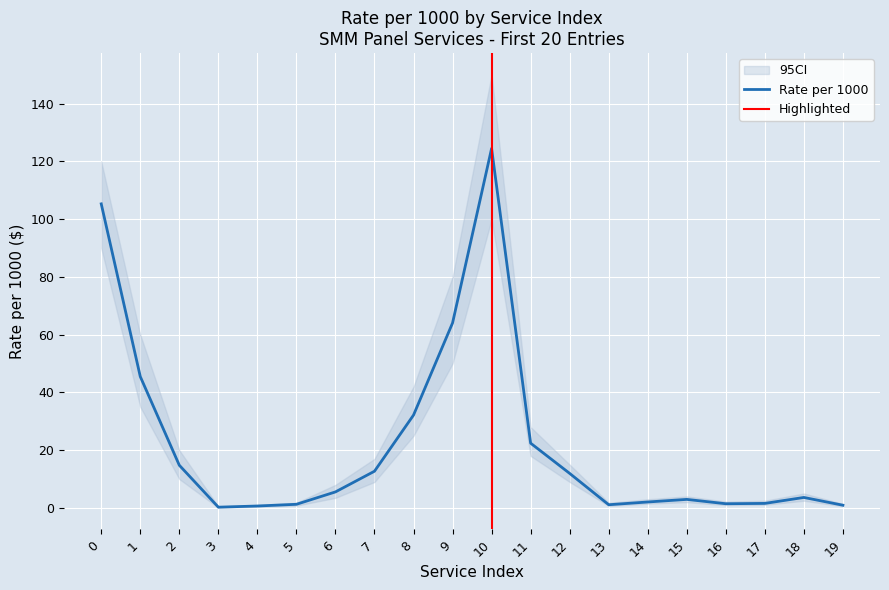

How many data points does each series have?

20